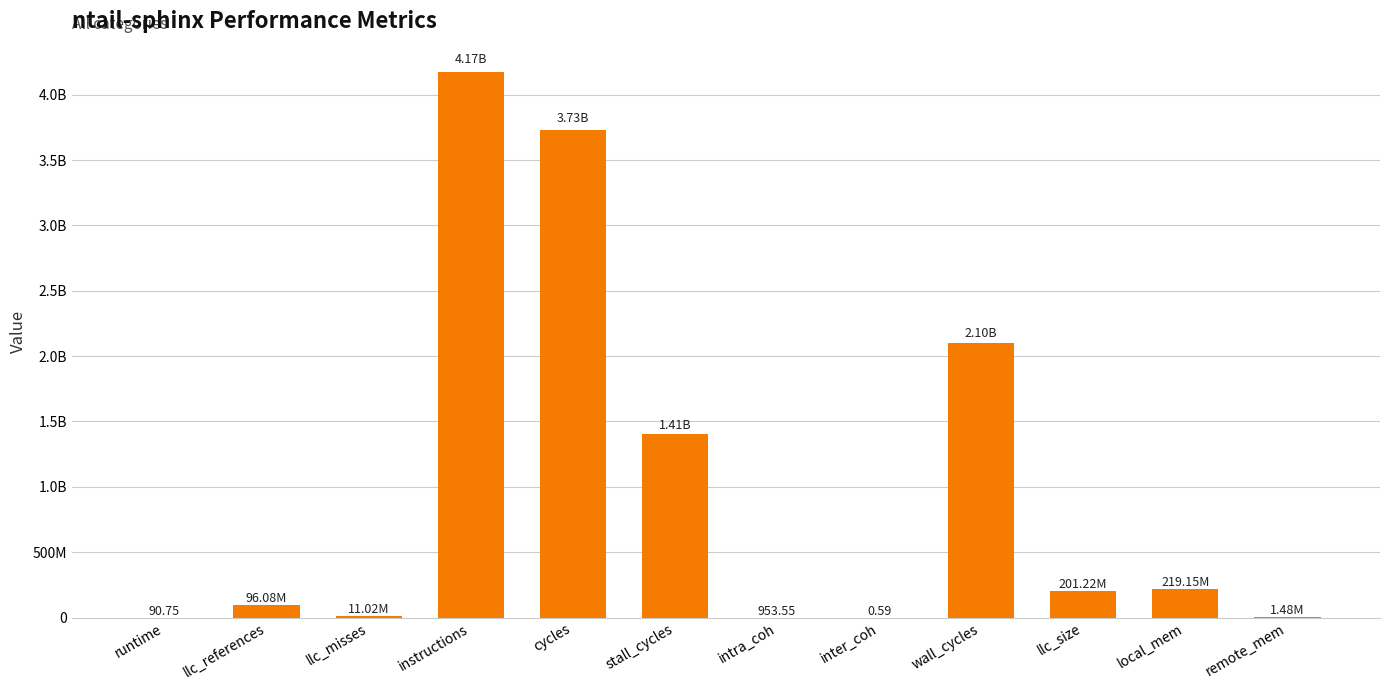

What is the sum of the values at runtime and instructions?

4174468566.5